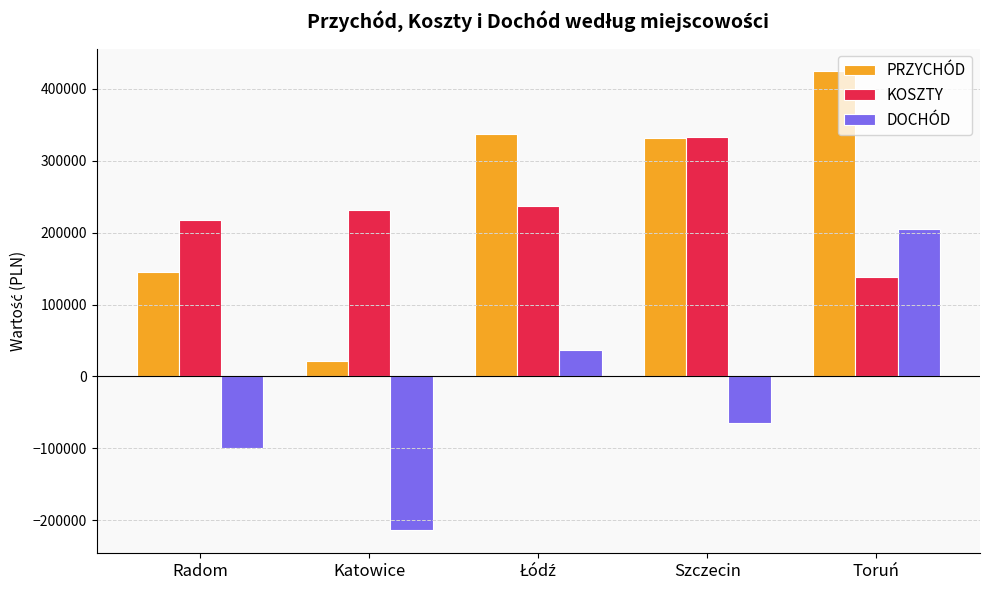

What is the minimum value for PRZYCHÓD?

20800.0